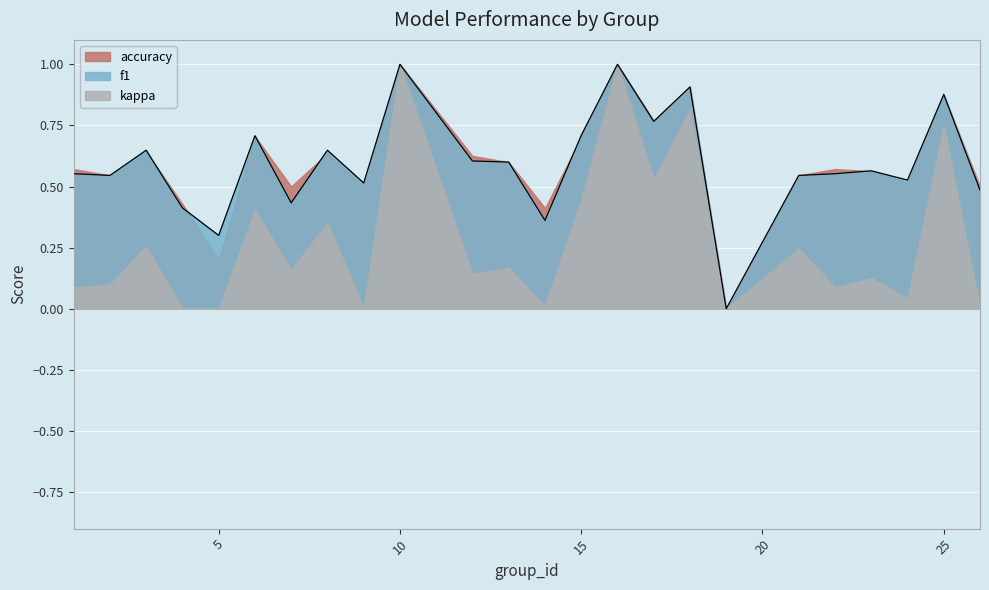

Which label corresponds to the smallest value in the chart?

19